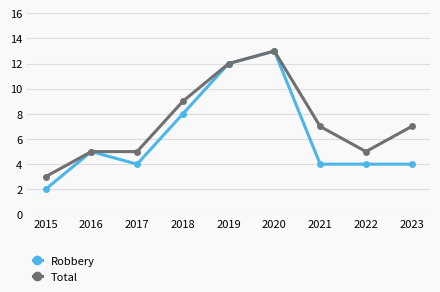

What is the total value across all series at 2023?

11